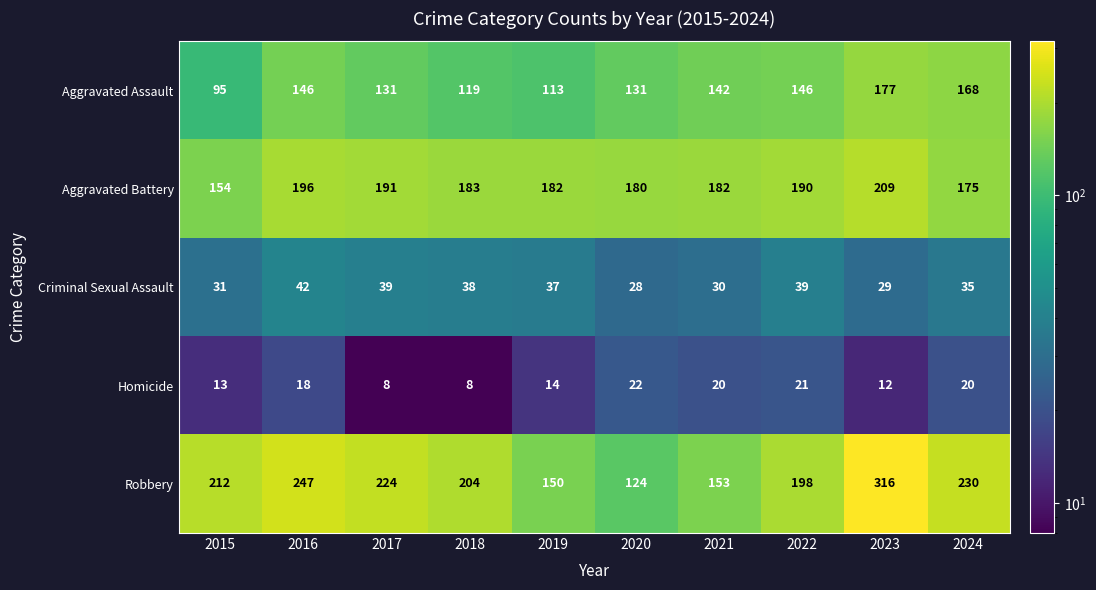

What is the greatest value displayed?

316